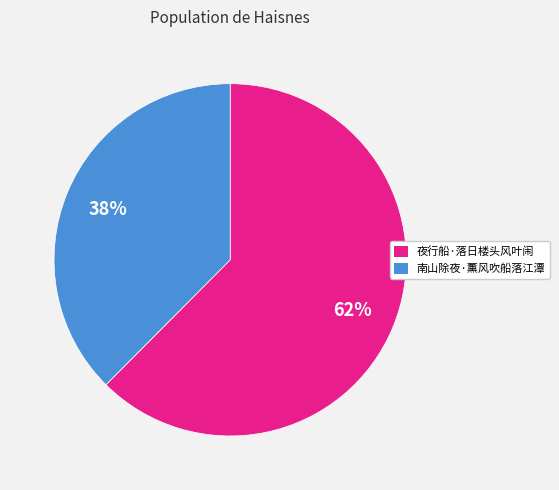

Rank the categories by value from highest to lowest.

夜行船·落日楼头风叶闹, 南山除夜·薰风吹船落江潭